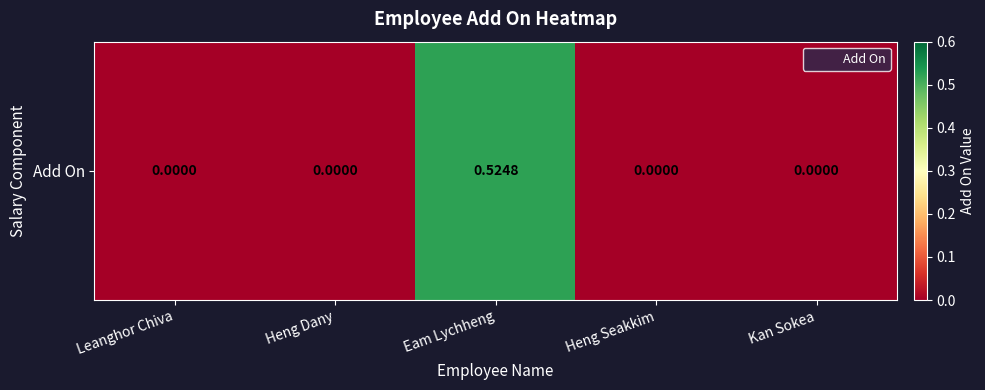

What is the average value?

0.1